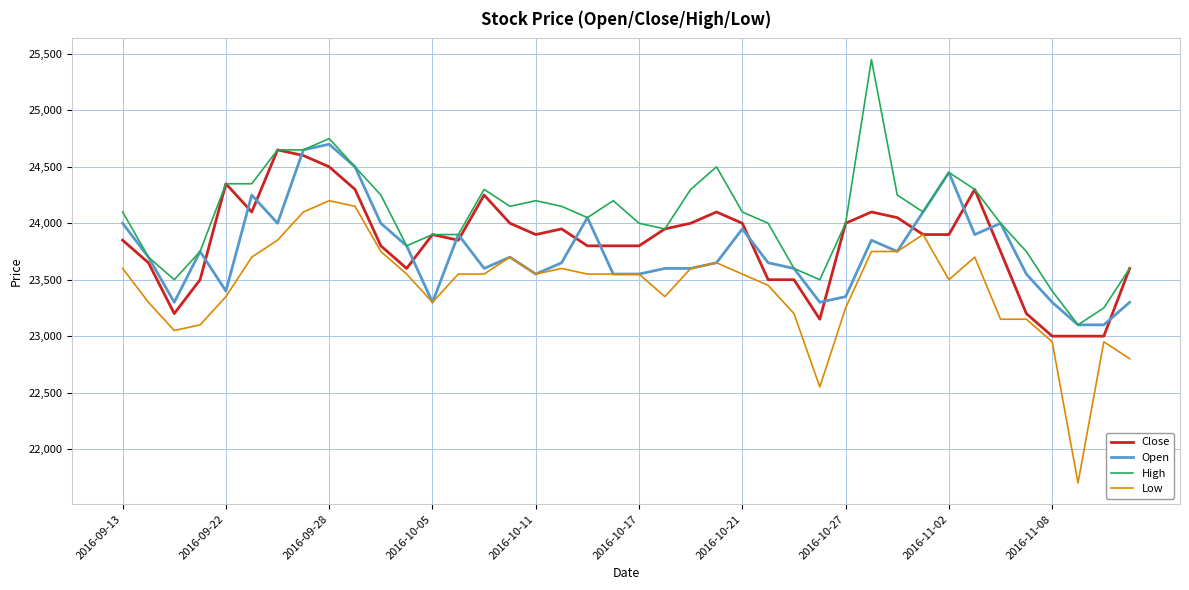

What is the greatest value displayed?

25450